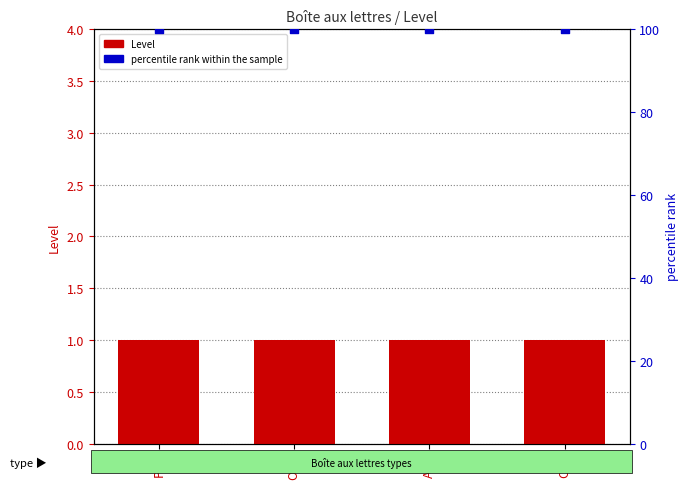

At how many categories does at least one series exceed 43?

4